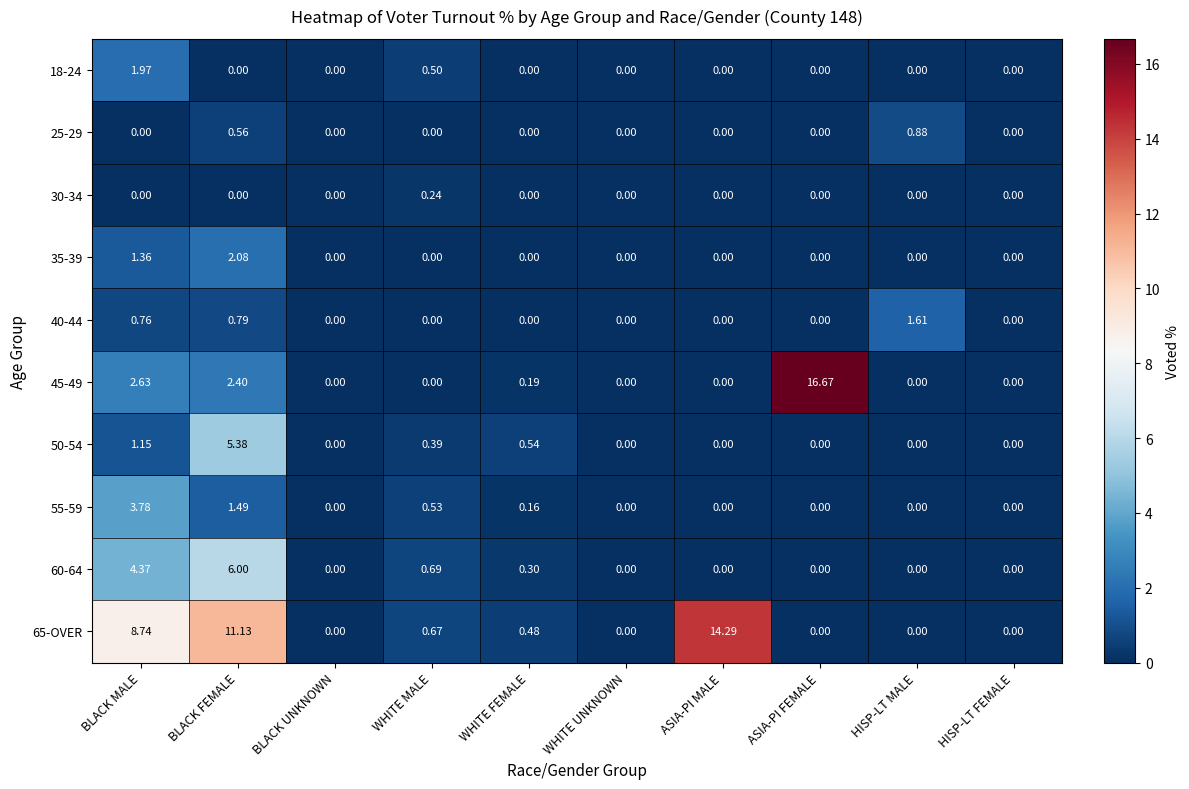

At how many categories does at least one series exceed 3?

4